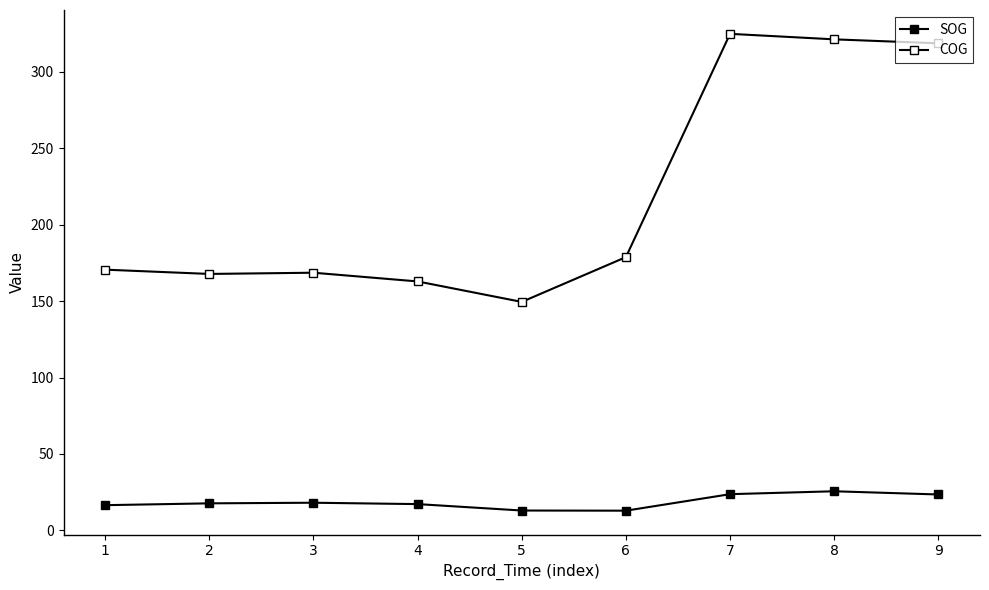

Does the chart display data point markers on the line(s)?

Yes